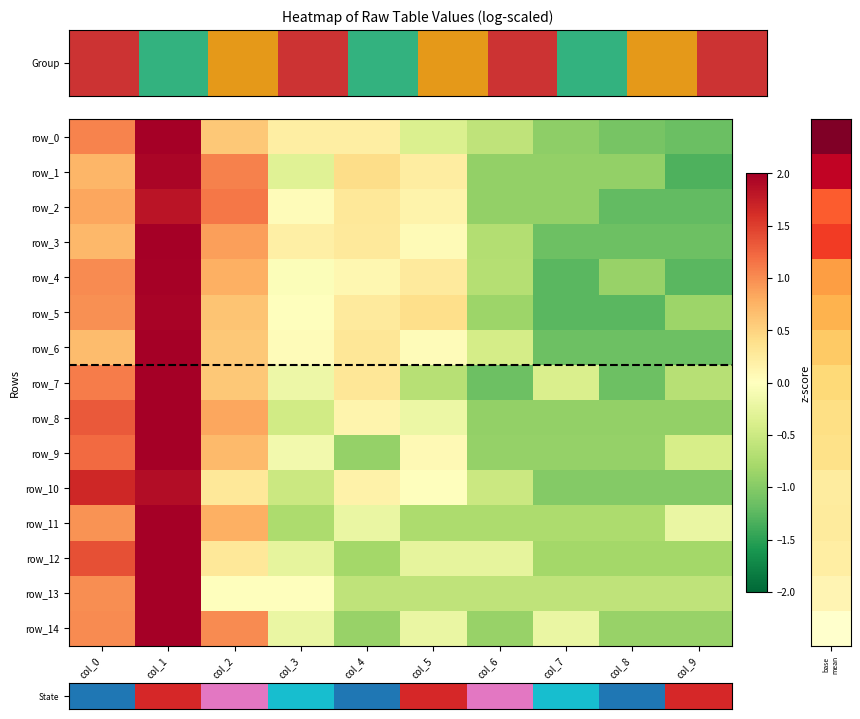

What value does the row_7 series have at col_3?

-0.2